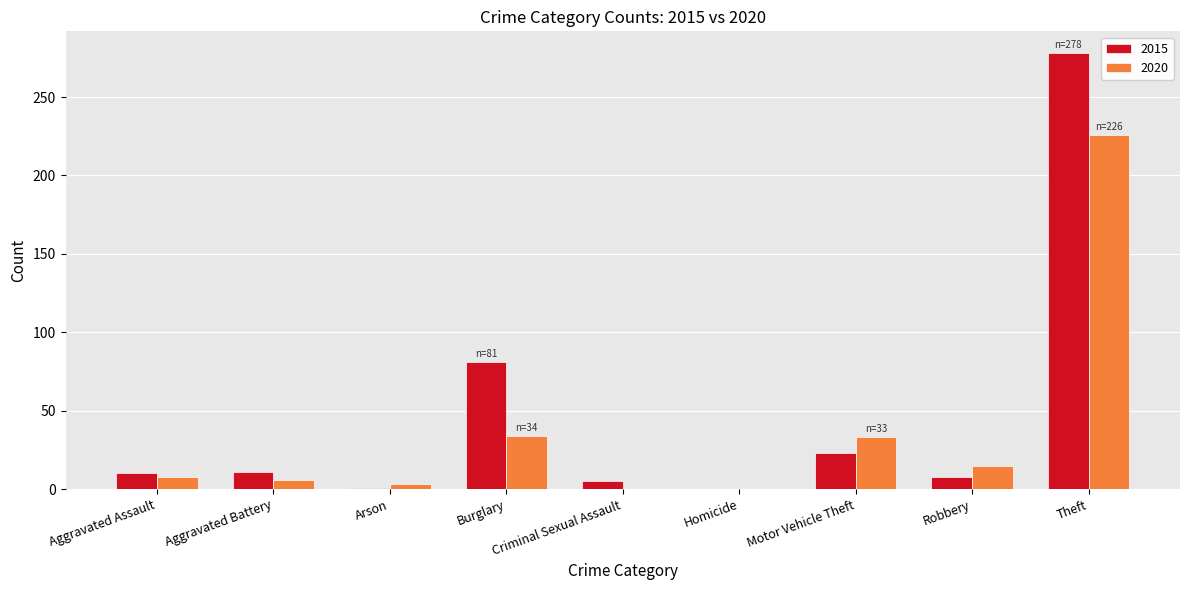

Is the value of 2020 at Aggravated Battery greater than the value of 2015 at Aggravated Assault?

No